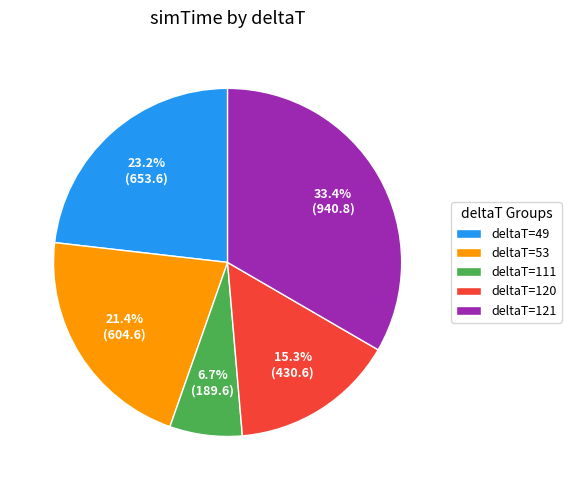

Which has a higher value, deltaT=53 or deltaT=121?

deltaT=121